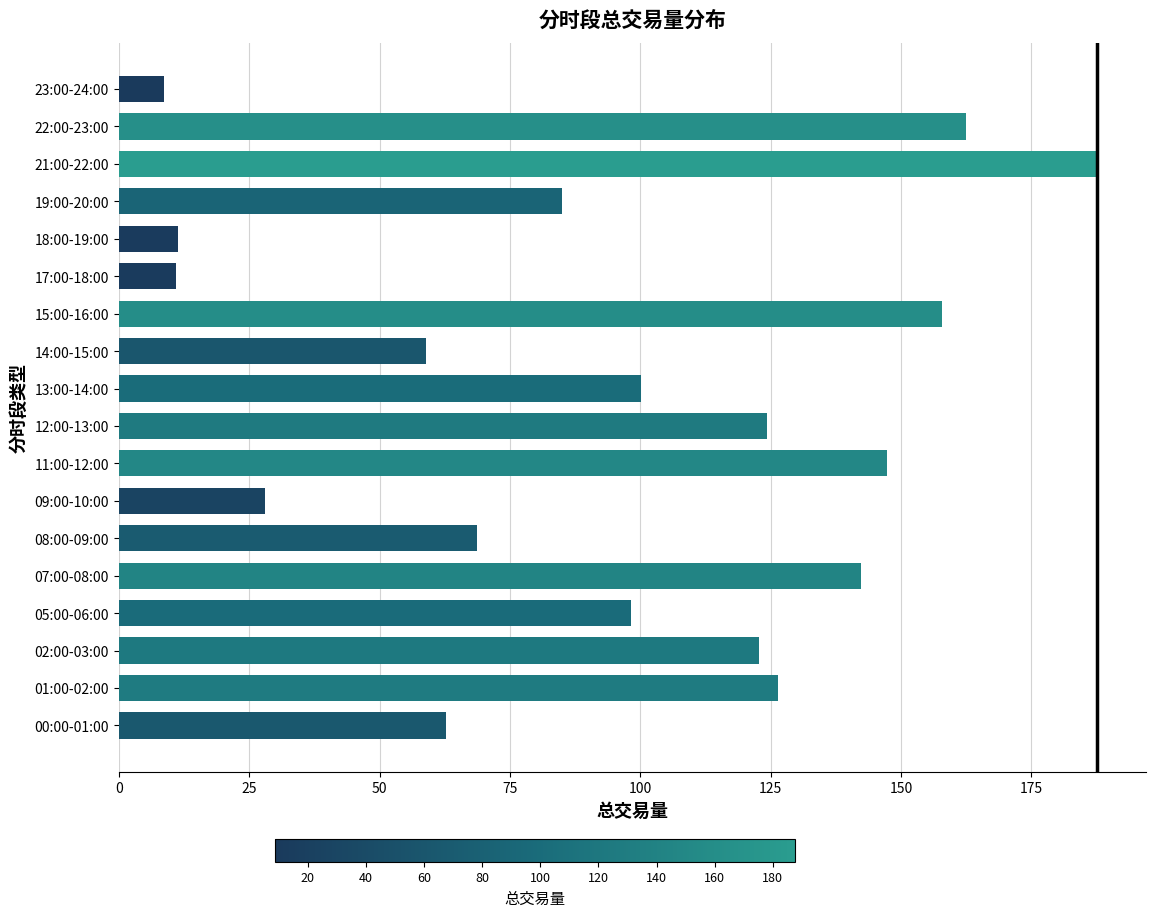

What is the ratio of the value at 21:00-22:00 to the value at 19:00-20:00?

2.2